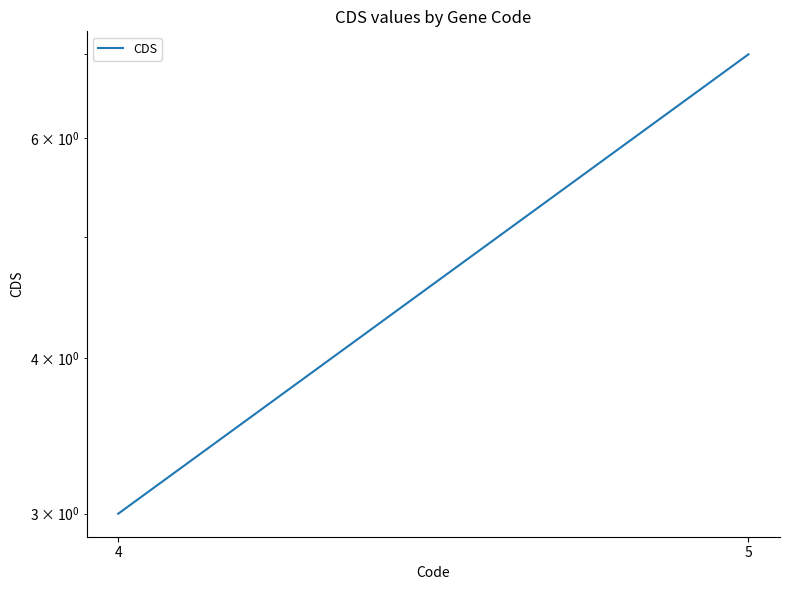

What is the value of the 2nd point from the left?

7